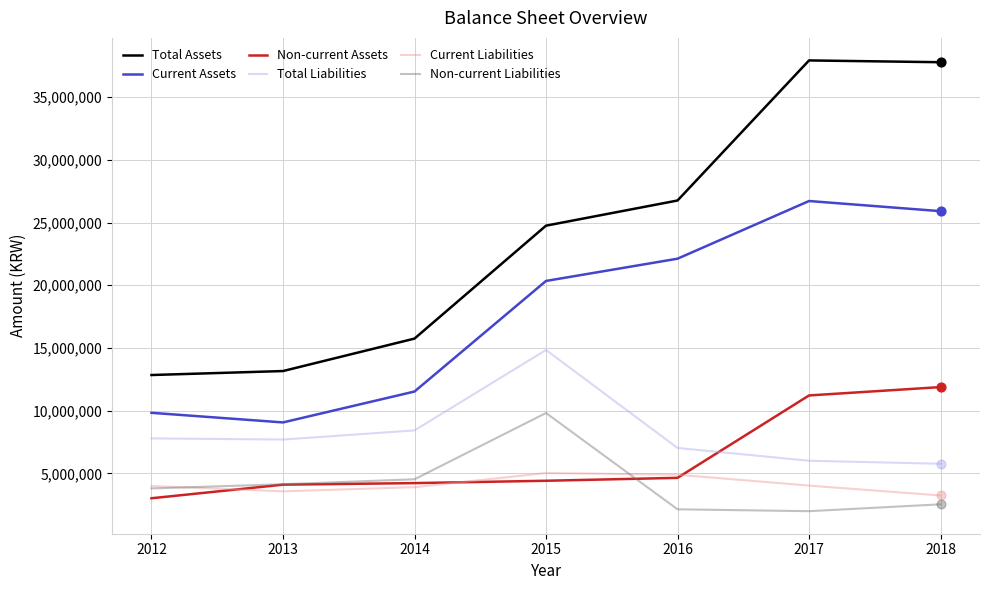

Is the value of Non-current Assets at 2015 greater than the value of Current Assets at 2014?

No